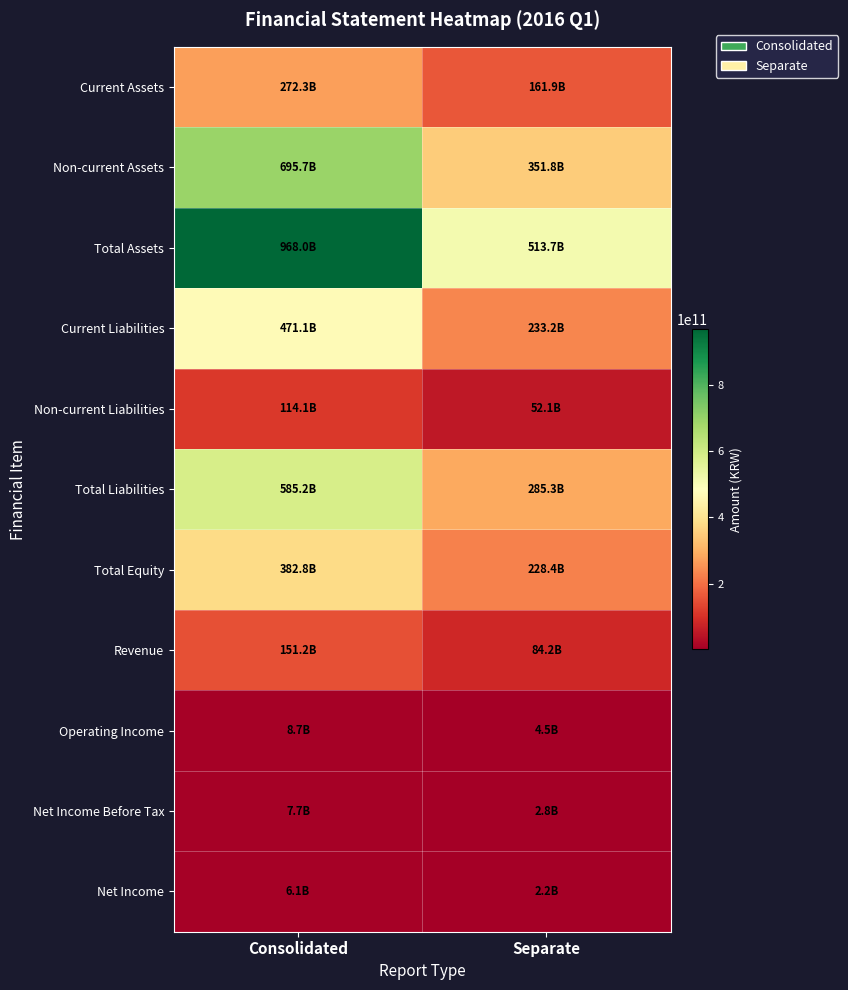

At which category is the sum across all series the highest?

Consolidated